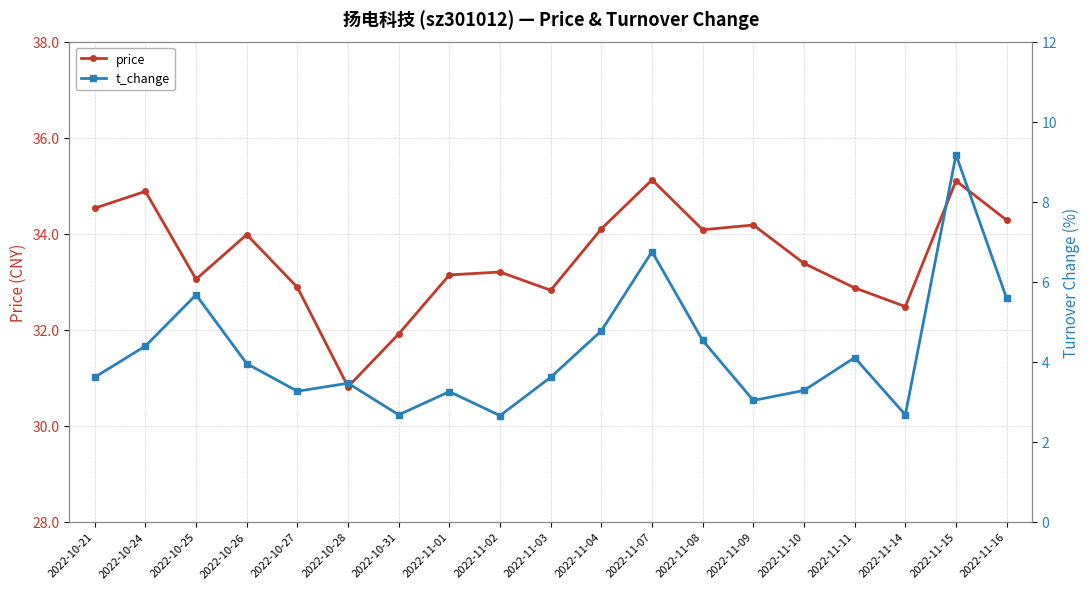

What position from the right is 2022-10-24?

18